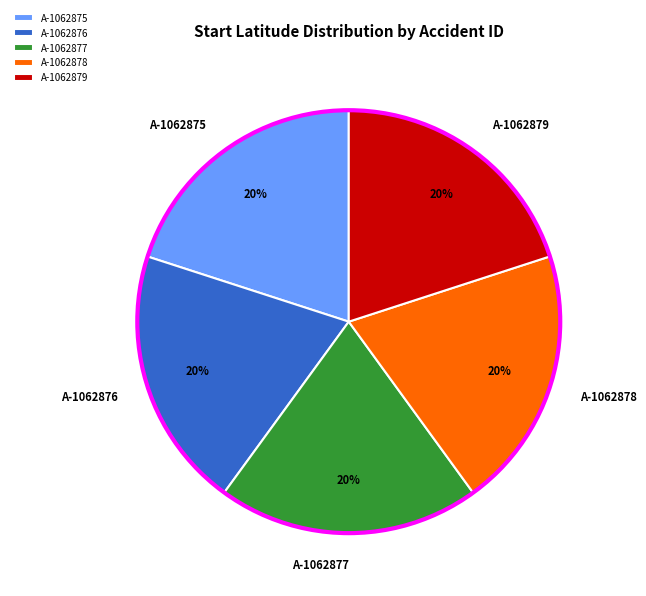

Does A-1062879 account for over 50% of the chart?

No